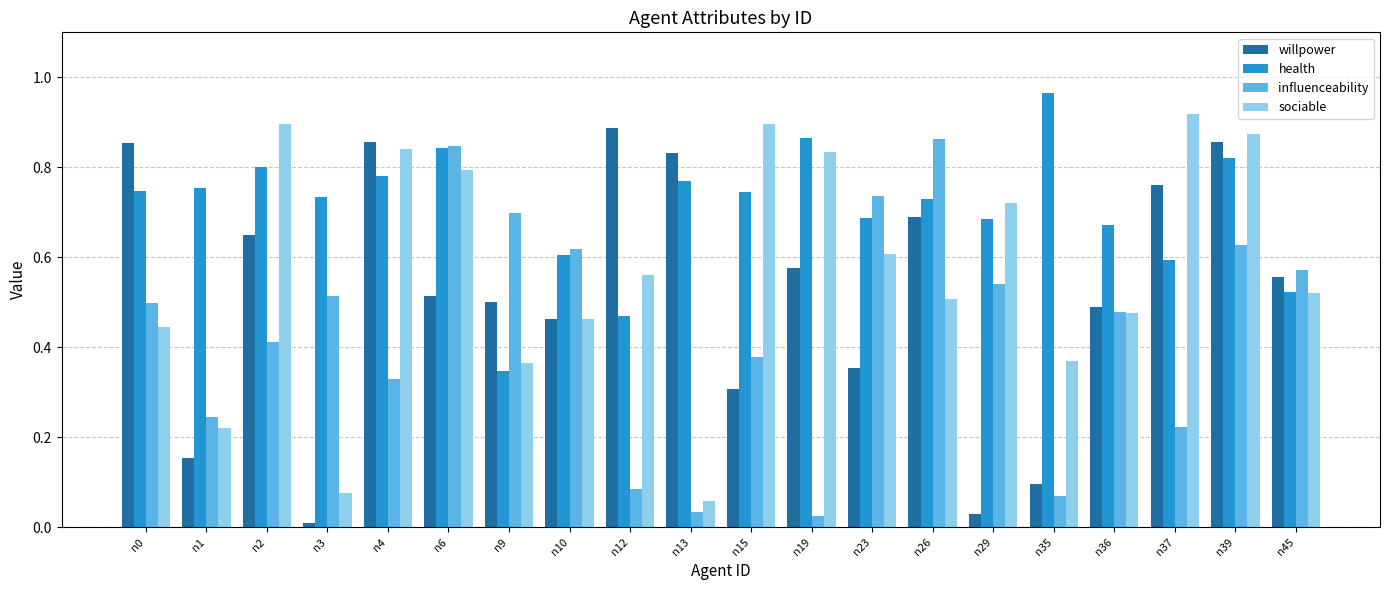

Which series has the largest total across all categories?

health